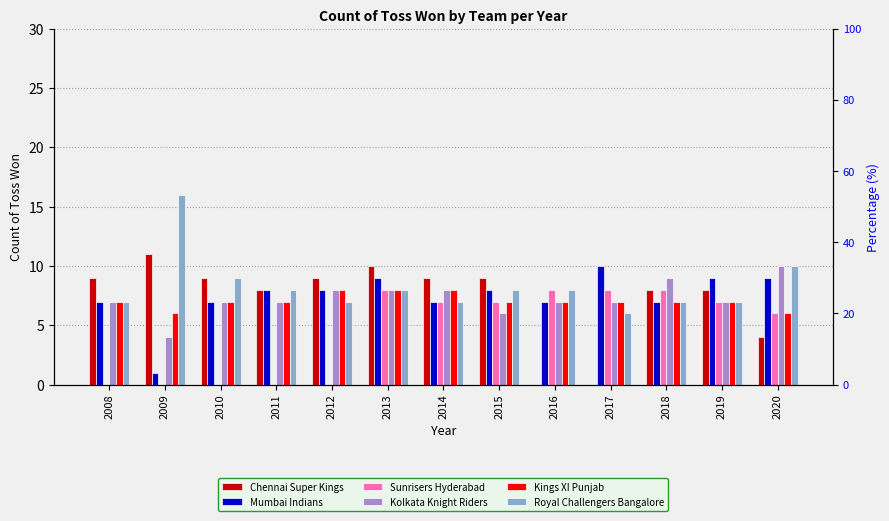

Which category has the lowest value in the Chennai Super Kings series?

2016